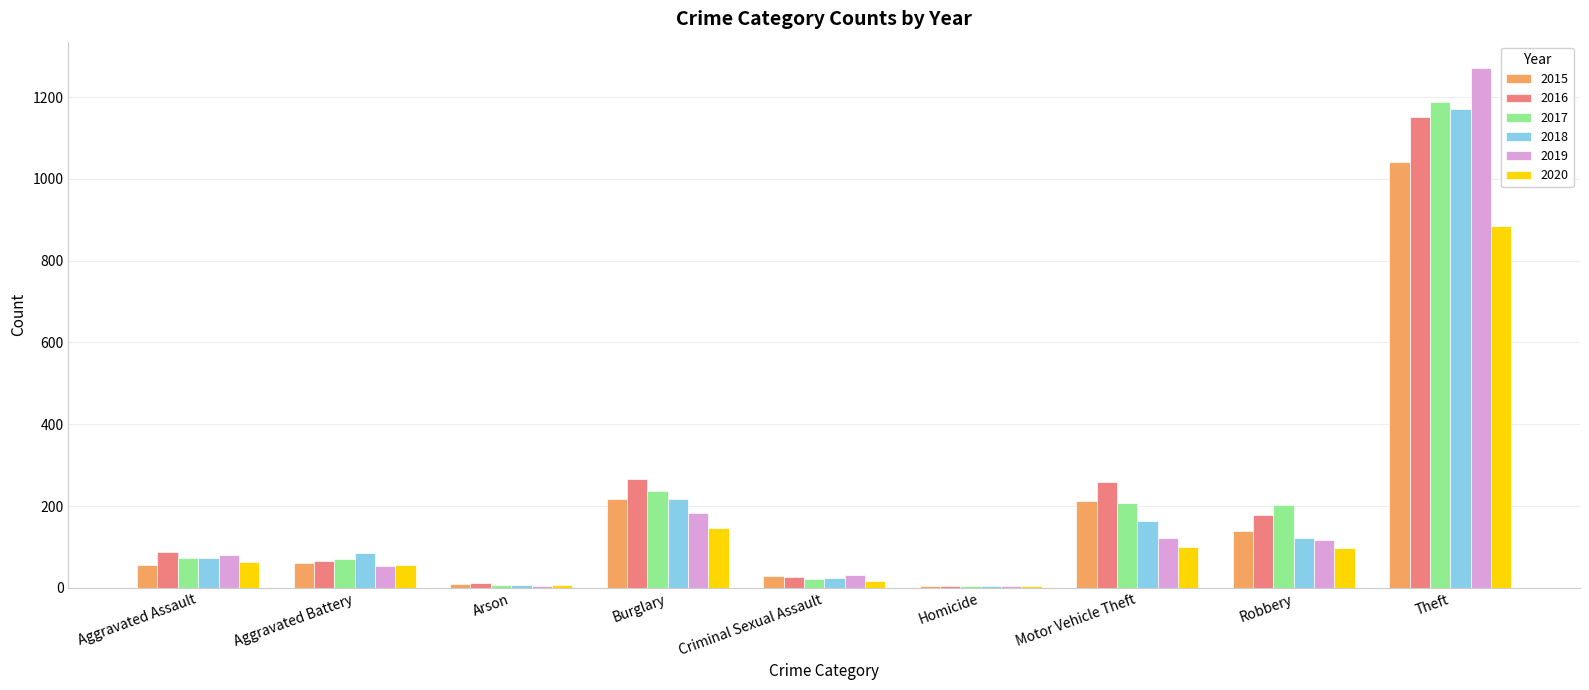

What is the total value across all series at Burglary?

1265